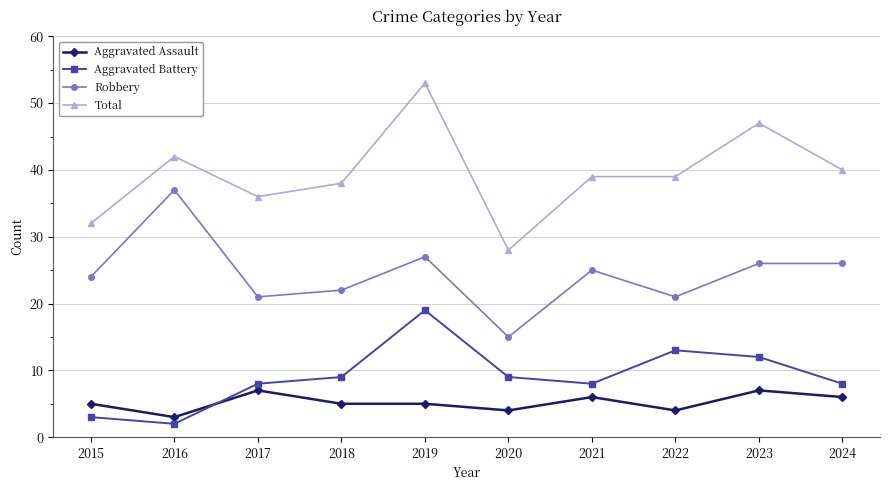

The value of Total at 2018 is 38. True or false?

True